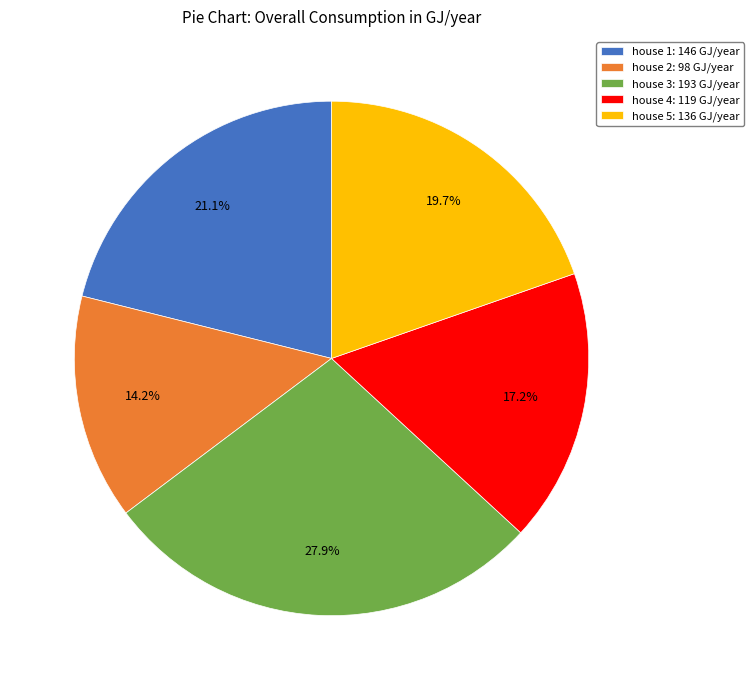

What is the total percentage of house 1: 146 GJ/year and house 3: 193 GJ/year?

49.0%